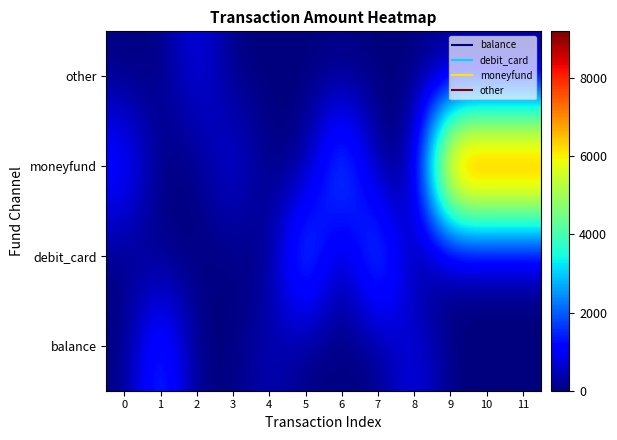

What is the spread (max minus min) of values at 10?

9200.0